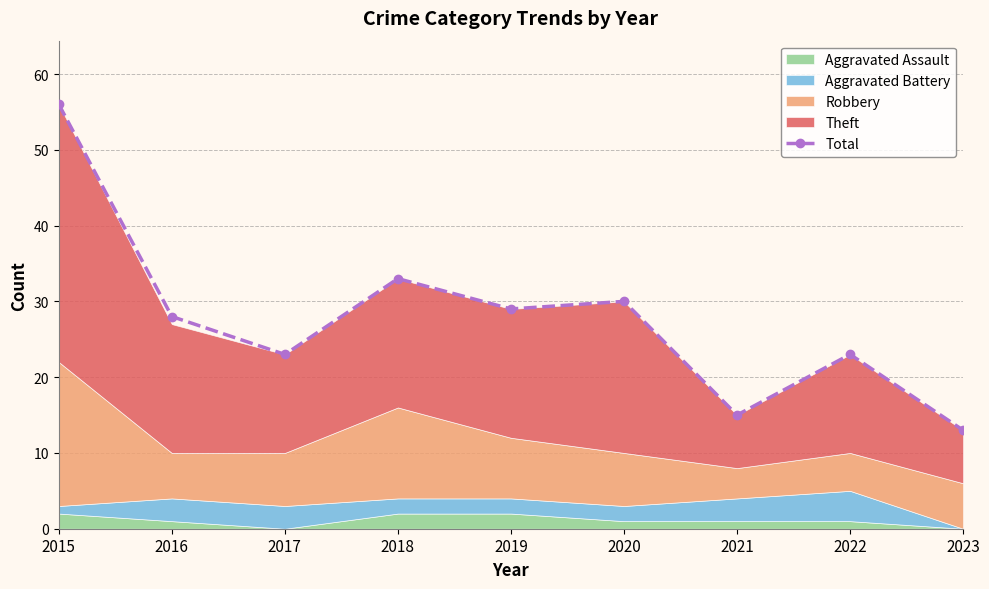

Which has a higher value, 2017 or 2019?

2019